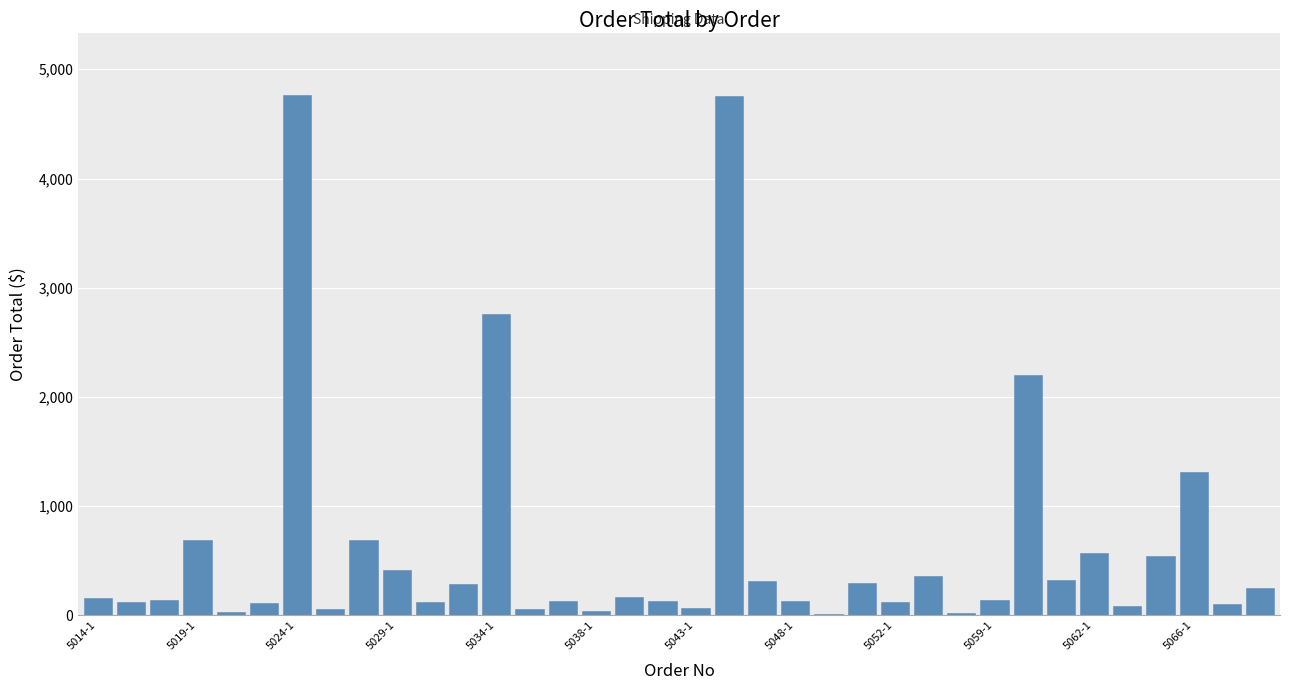

What is the maximum value shown in the chart?

4764.5